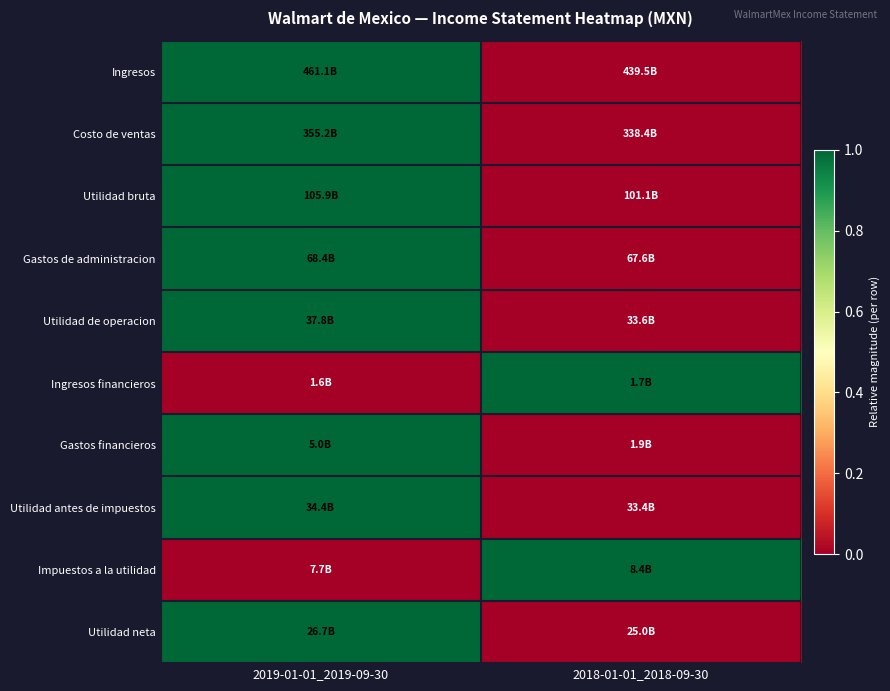

What is the spread (max minus min) of values at 2018-01-01_2018-09-30?

1